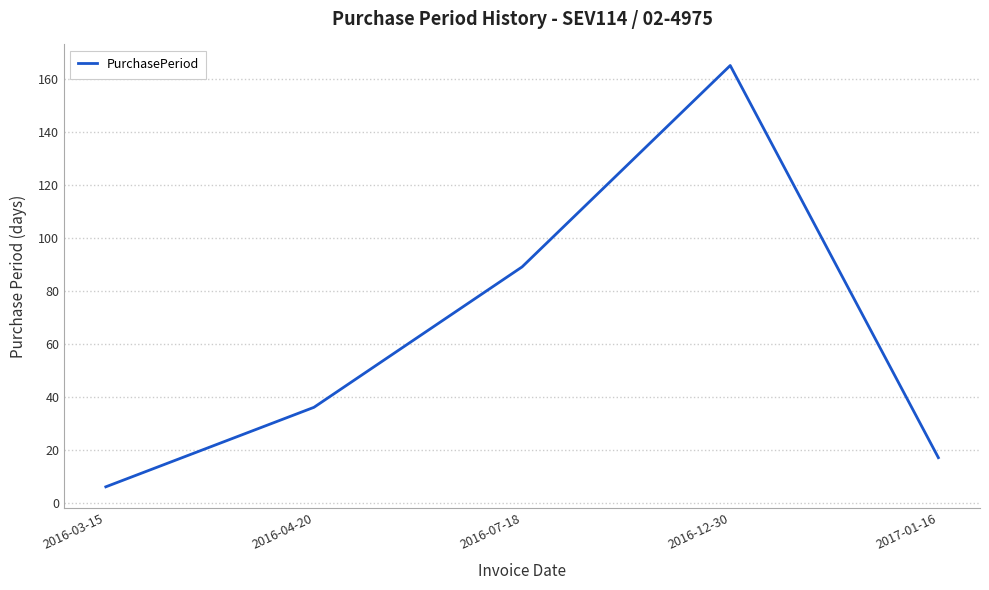

Which category has the highest value across all series?

2016-12-30